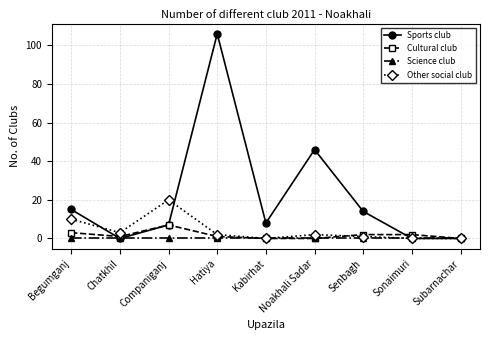

At which category is the sum across all series the highest?

Hatiya